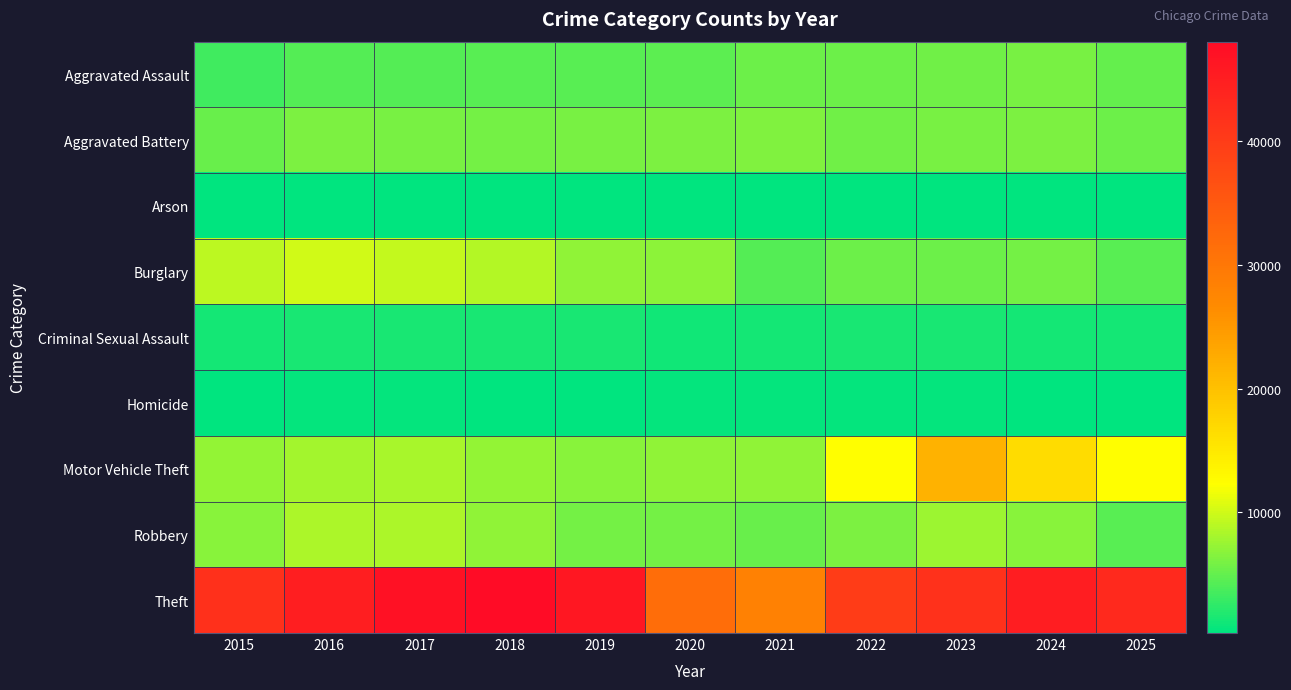

Which label corresponds to the smallest value in the chart?

2018